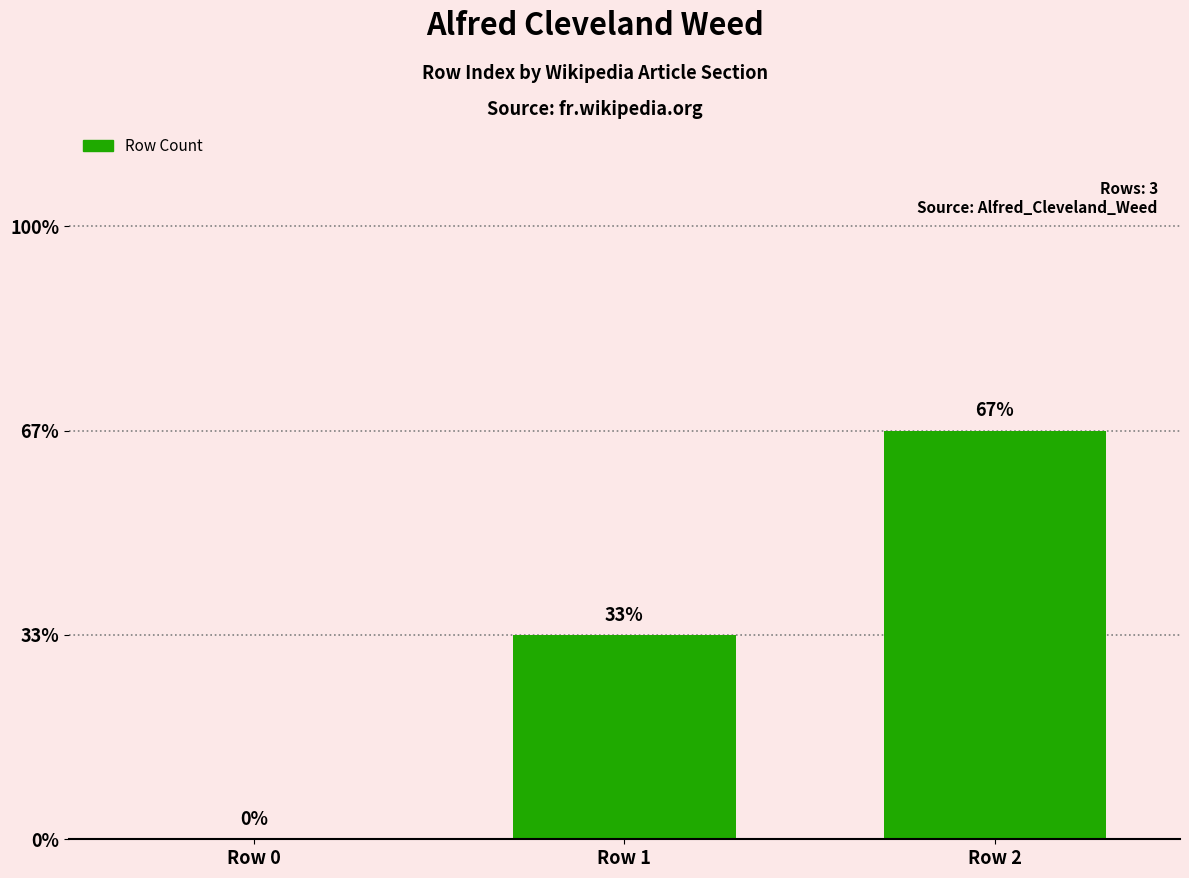

How many bars are there in total?

3